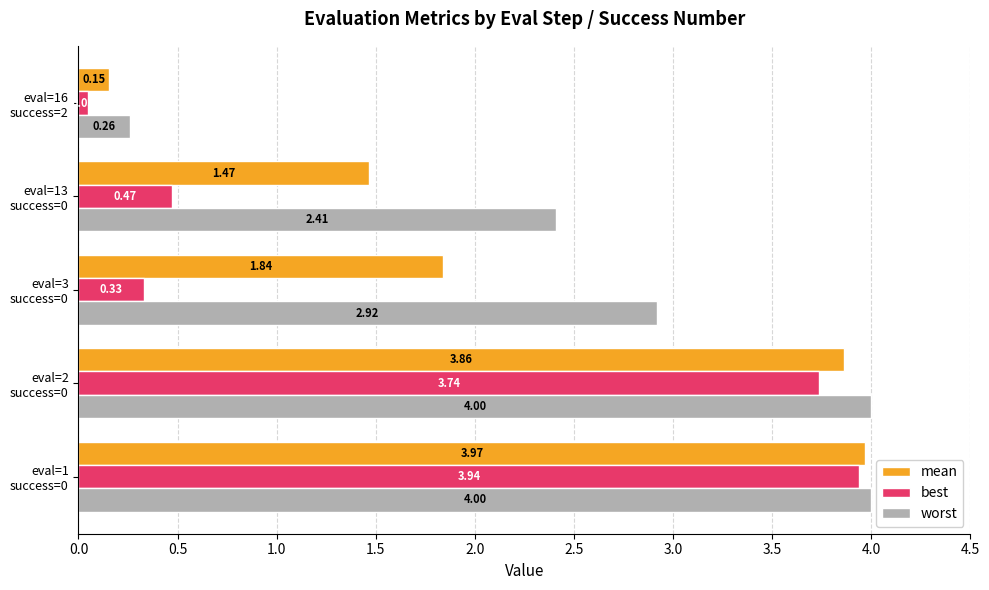

Which series has the largest range (max minus min)?

best